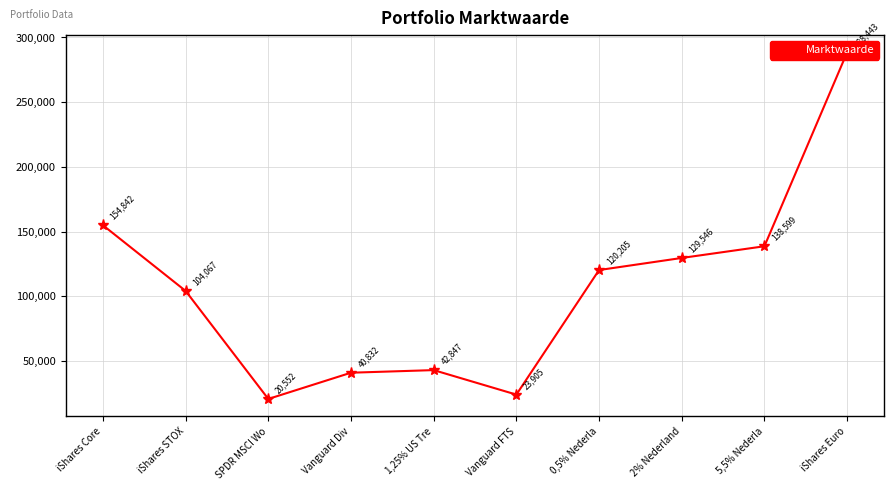

What is the minimum value shown in the chart?

20552